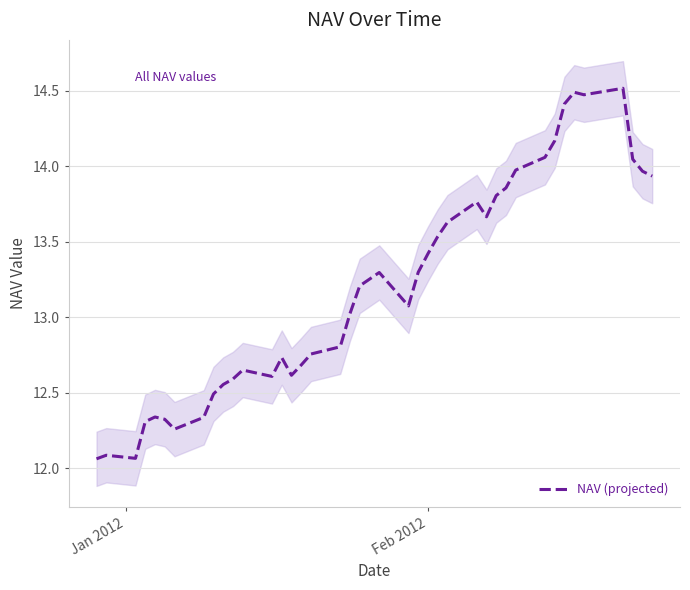

What is the difference between the maximum and minimum values?

2.5